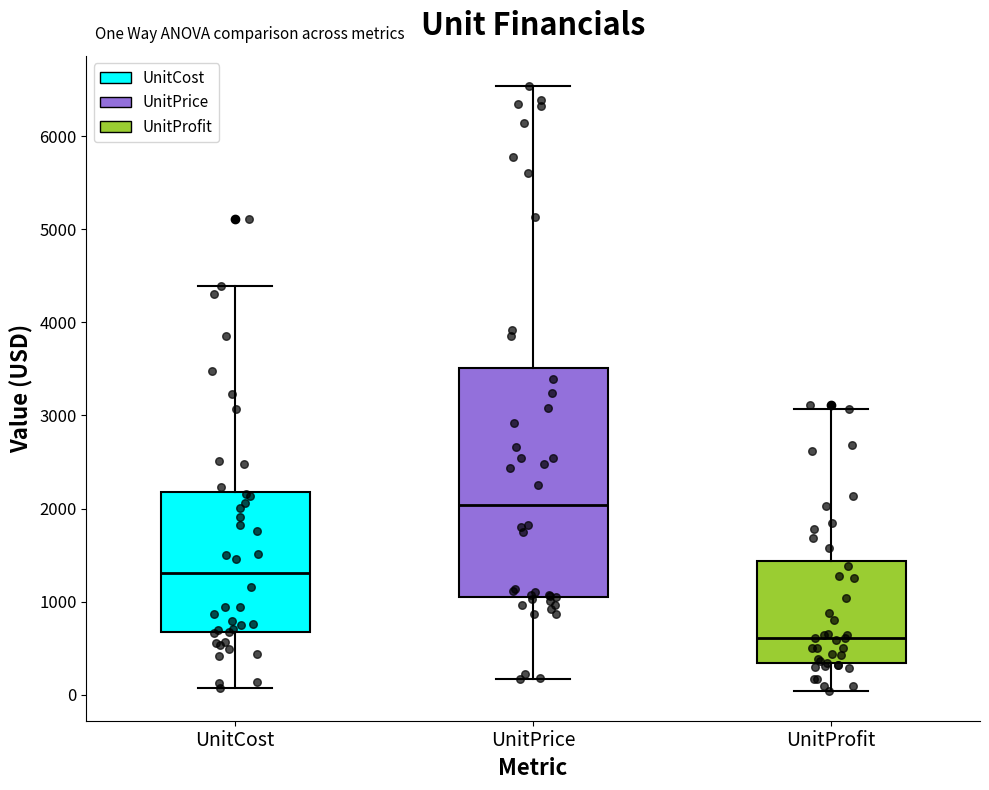

Comparing the boxes themselves (not the whiskers), which one is the tallest?

UnitPrice